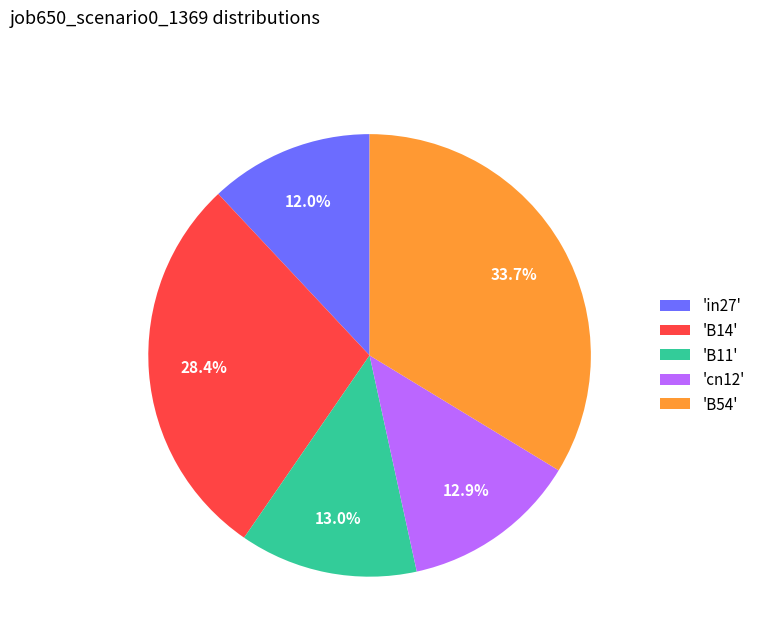

Is there any slice that represents more than half of the pie?

No